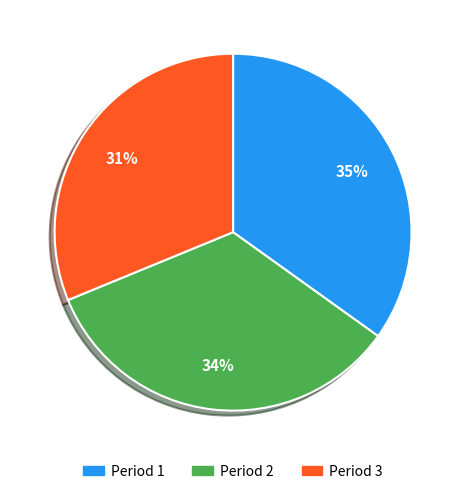

Does Period 1 account for over 50% of the chart?

No